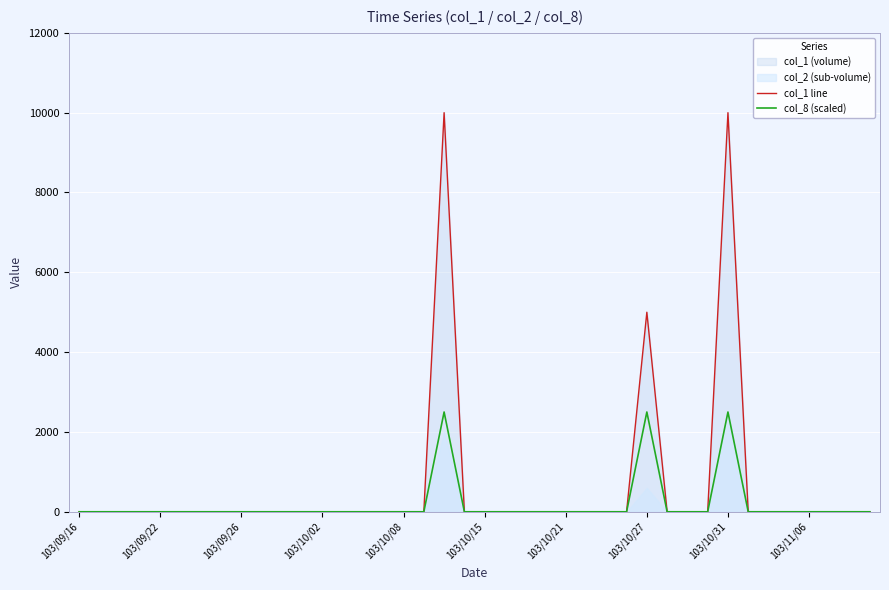

What is the sum of all col_1 line values?

25000